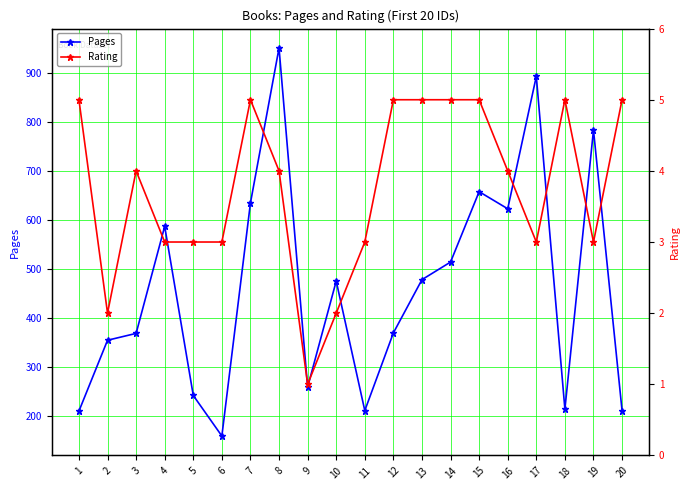

How many lines are shown in the chart?

2